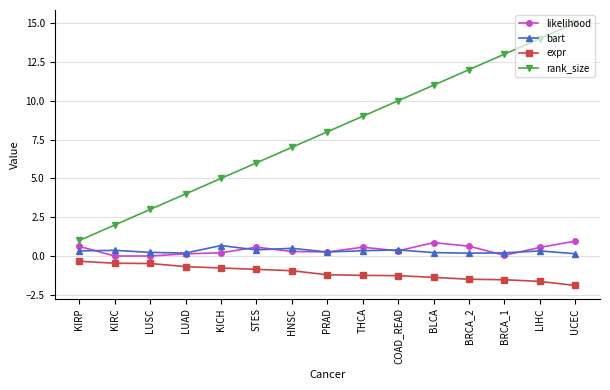

What is the total value across all series at BRCA_1?

11.7